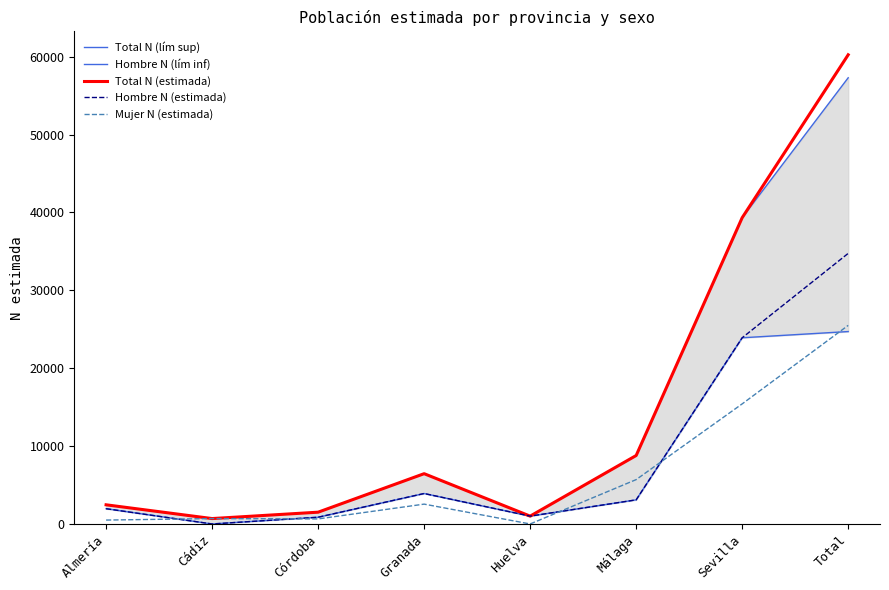

What is the difference between the highest and lowest values at Almería?

1960